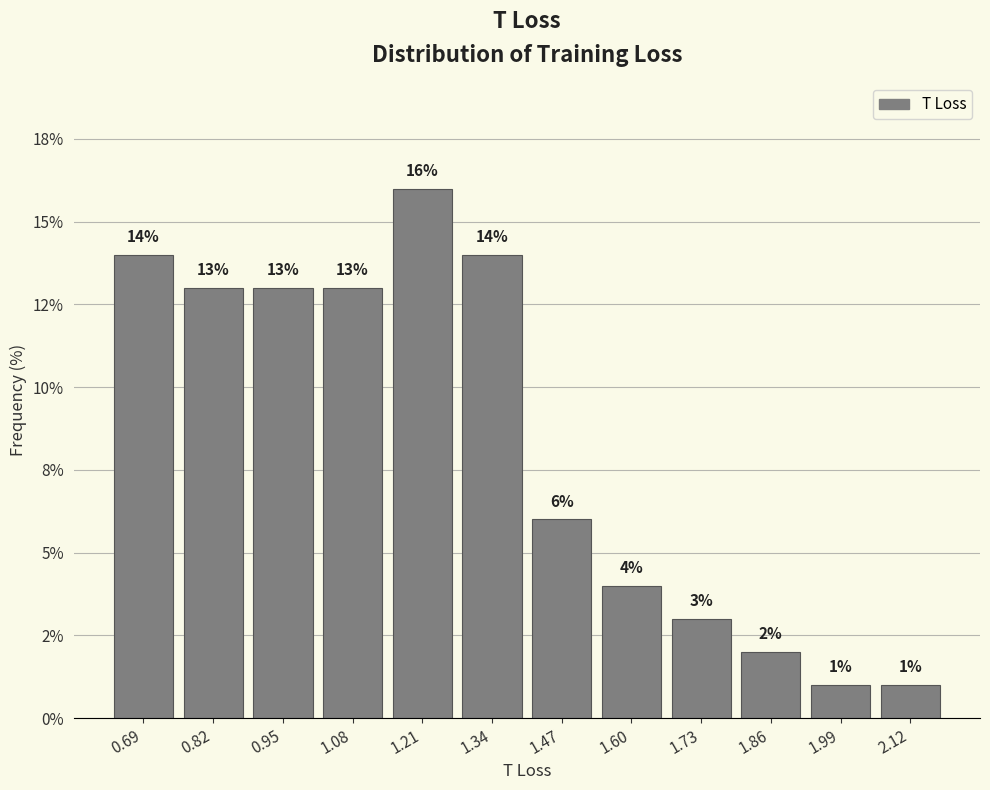

Are the bars horizontal?

No